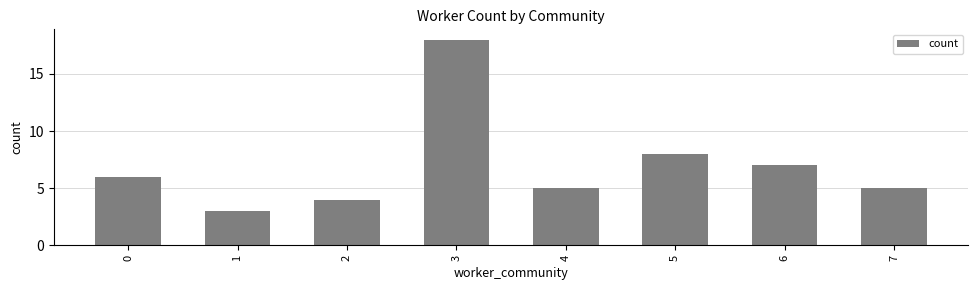

Which has a higher value, 2 or 7?

7